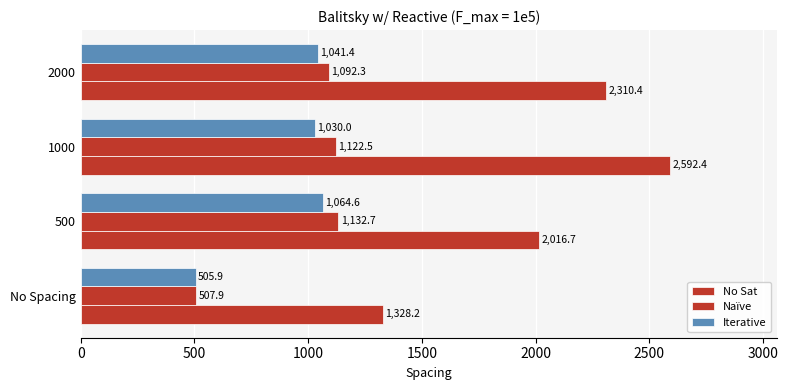

True or false: Iterative has a value of 1030.0 at 1000.

True